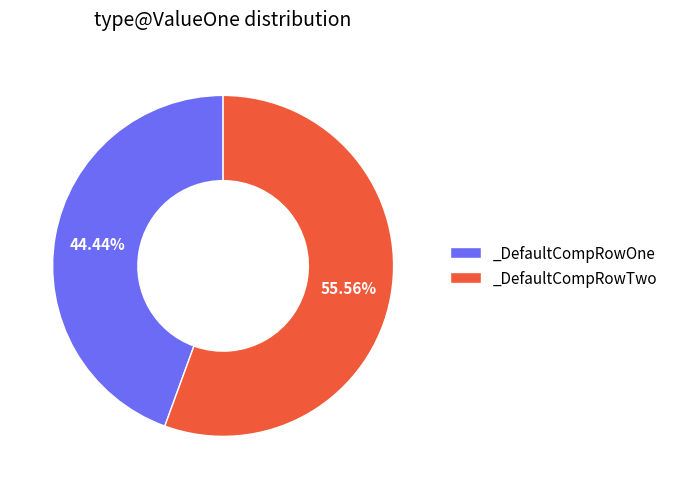

To the nearest percent, what percentage of the pie is _DefaultCompRowTwo?

56%